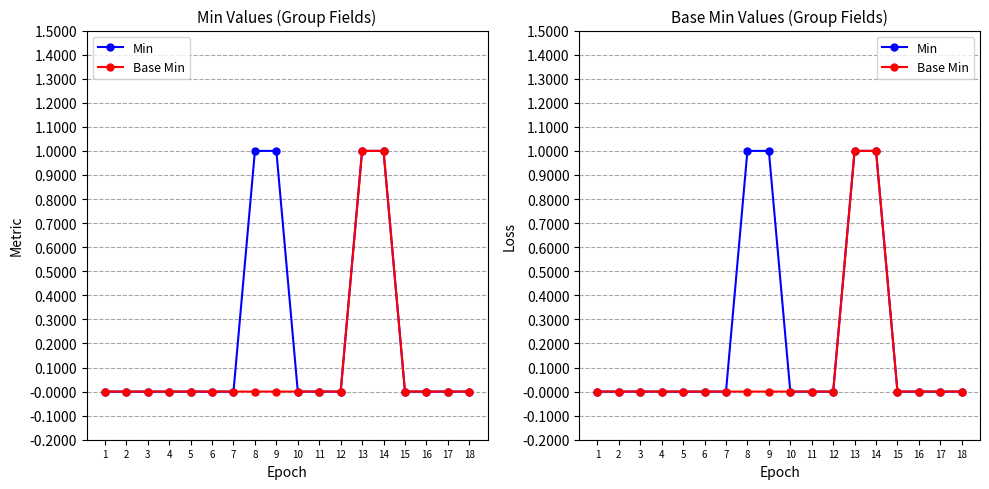

Is this an area chart (filled region under the line)?

No